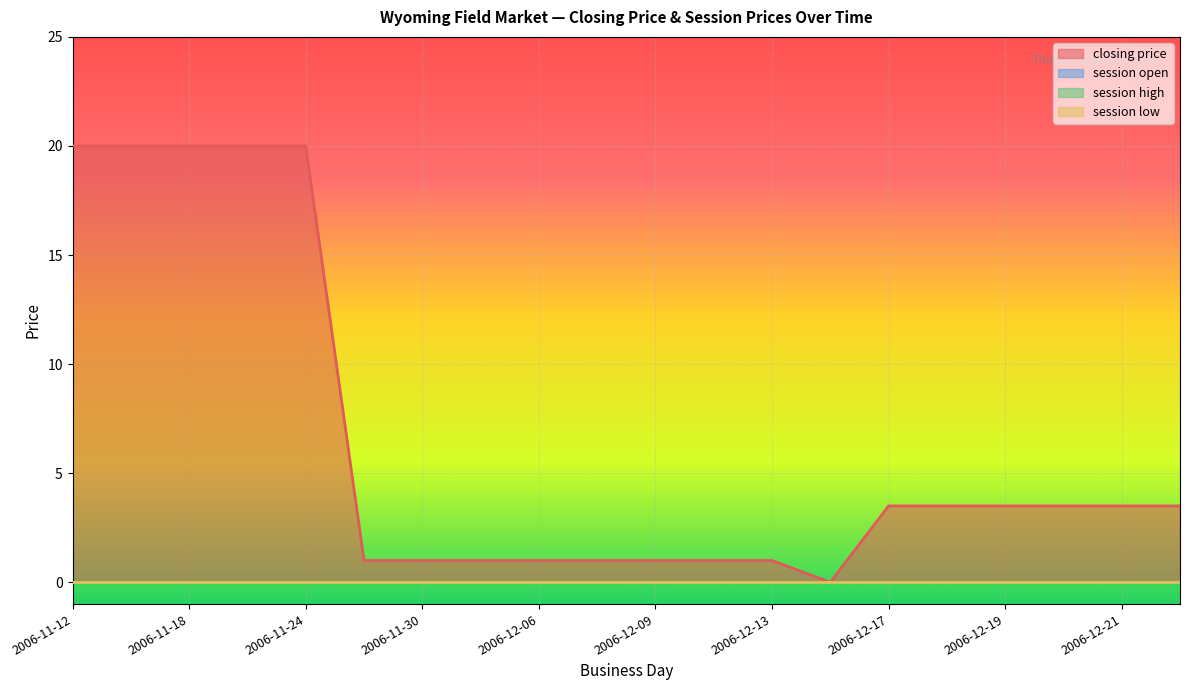

The closing price series shows 0.5 at 2006-12-09. True or false?

False